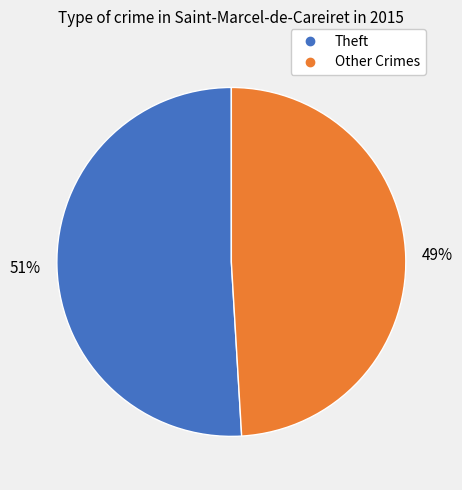

To the nearest percent, what is the difference between the largest and smallest slice percentages?

2%